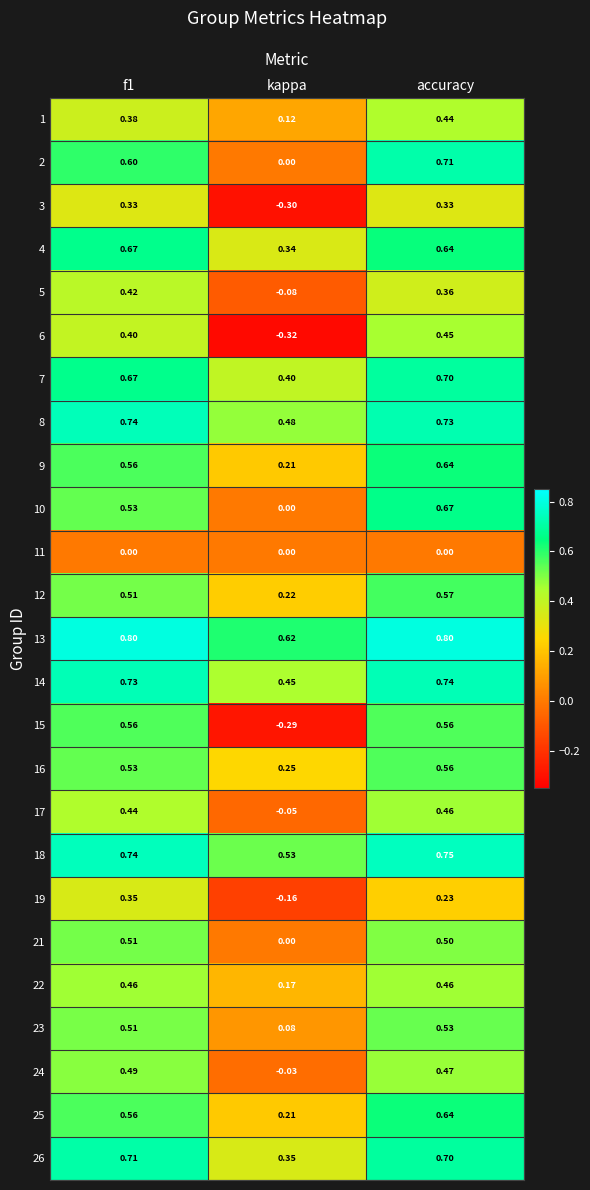

At which category is the sum across all series the highest?

accuracy